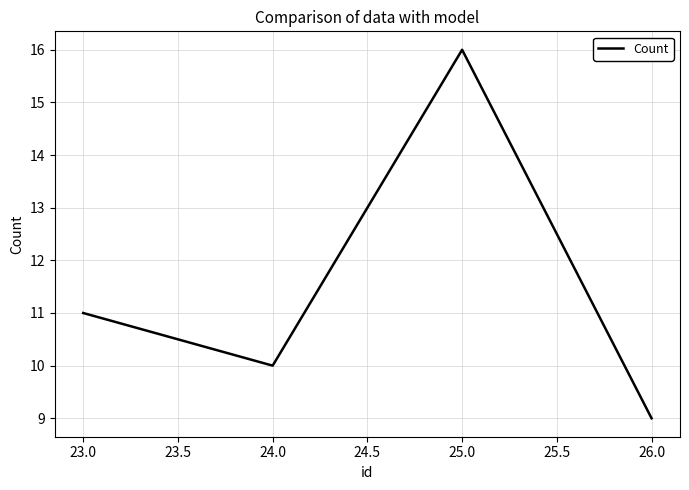

Reading right to left, transcribe all the data shown in this chart.

26.0=9	25.0=16	24.0=10	23.0=11